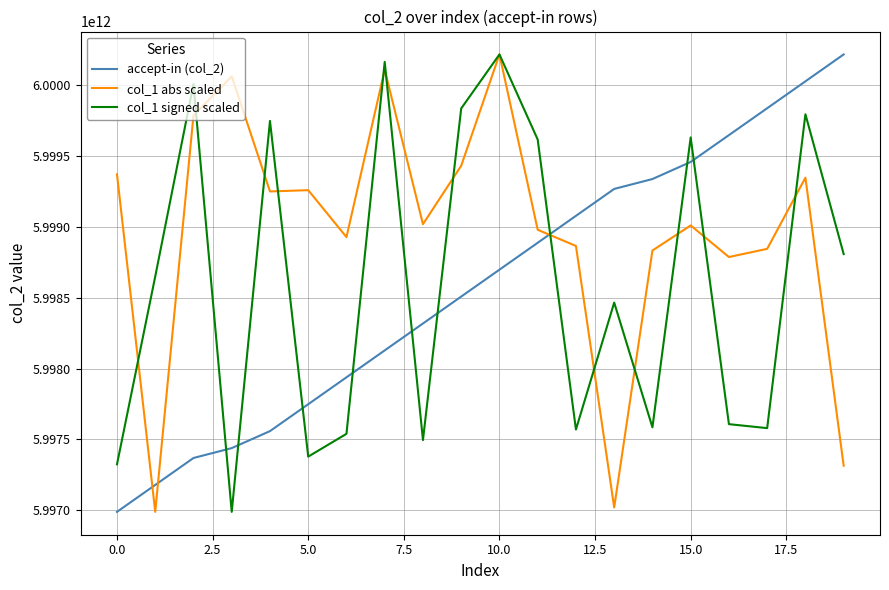

Which series has the largest total across all categories?

col_1 abs scaled